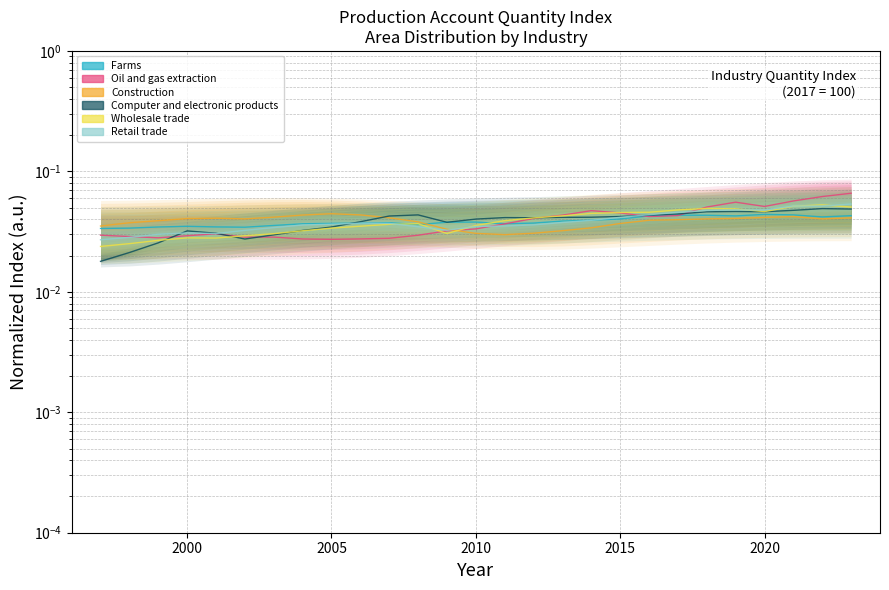

In Computer and electronic products, how many points are higher than both neighbors (excluding endpoints)?

5